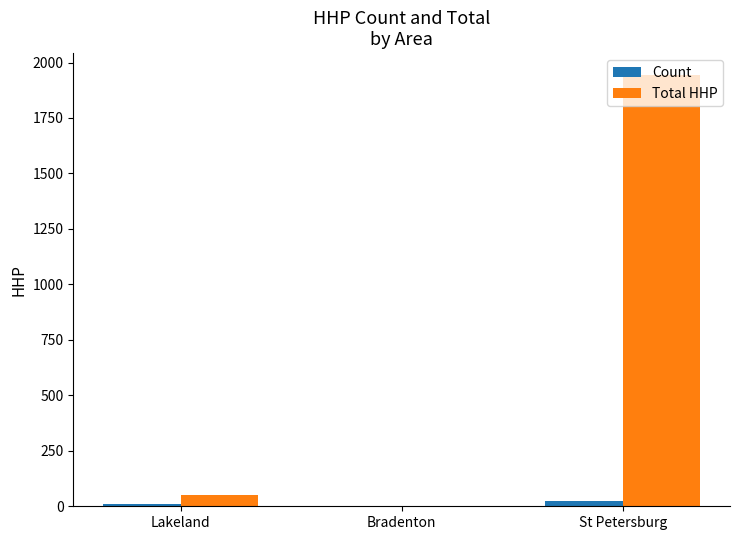

What is the spread (max minus min) of values at Bradenton?

3